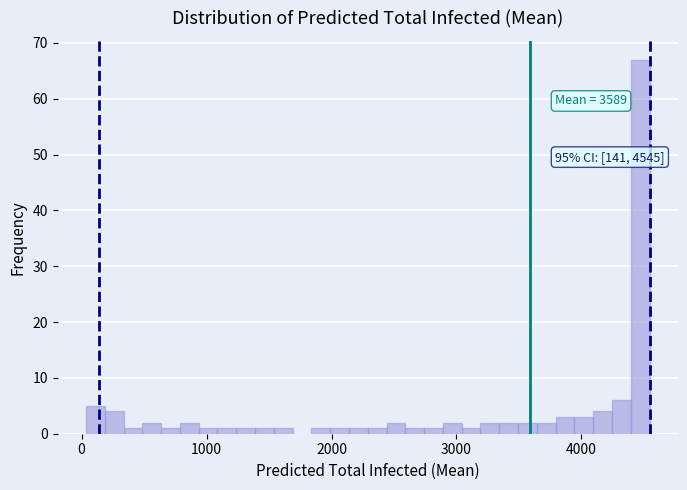

Read against the x-axis, roughly where is the centre of the tallest bar?

4500